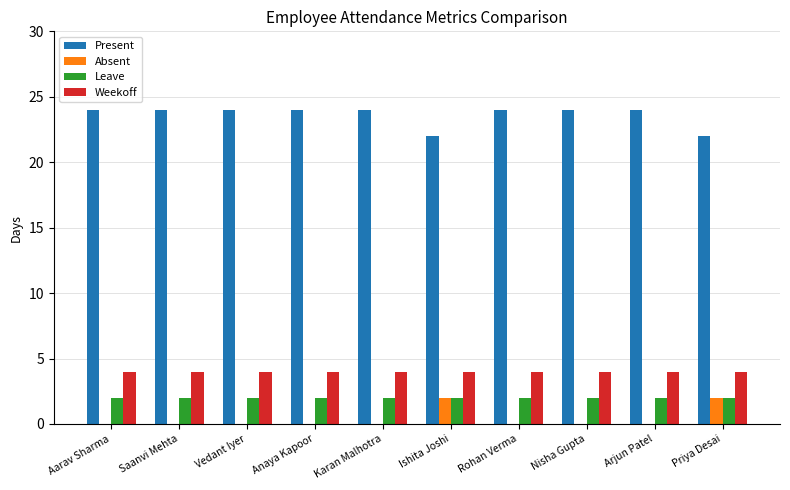

Reading left to right, what are all the values shown in this chart?

Present: Aarav Sharma=24	Saanvi Mehta=24	Vedant Iyer=24	Anaya Kapoor=24	Karan Malhotra=24	Ishita Joshi=22	Rohan Verma=24	Nisha Gupta=24	Arjun Patel=24	Priya Desai=22
Absent: Aarav Sharma=0	Saanvi Mehta=0	Vedant Iyer=0	Anaya Kapoor=0	Karan Malhotra=0	Ishita Joshi=2	Rohan Verma=0	Nisha Gupta=0	Arjun Patel=0	Priya Desai=2
Leave: Aarav Sharma=2	Saanvi Mehta=2	Vedant Iyer=2	Anaya Kapoor=2	Karan Malhotra=2	Ishita Joshi=2	Rohan Verma=2	Nisha Gupta=2	Arjun Patel=2	Priya Desai=2
Weekoff: Aarav Sharma=4	Saanvi Mehta=4	Vedant Iyer=4	Anaya Kapoor=4	Karan Malhotra=4	Ishita Joshi=4	Rohan Verma=4	Nisha Gupta=4	Arjun Patel=4	Priya Desai=4